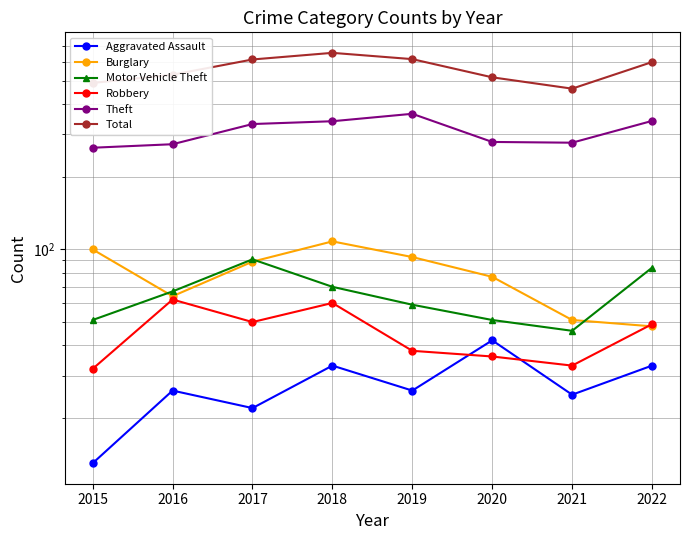

Is the value of Total at 2015 greater than the value of Aggravated Assault at 2016?

Yes